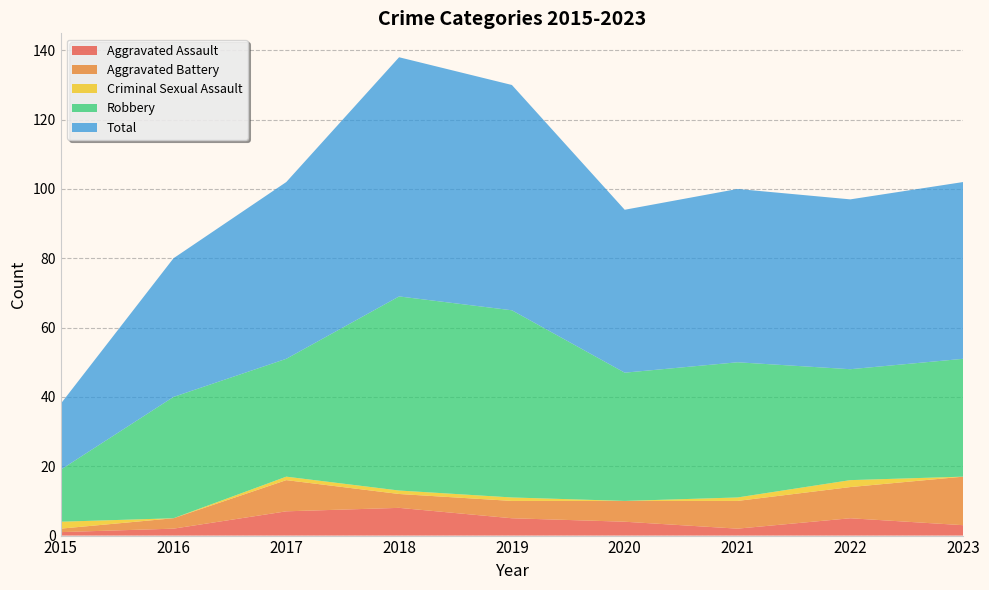

Reading left to right, list all the values displayed in this chart.

Aggravated Assault: 1	2	7	8	5	4	2	5	3
Aggravated Battery: 1	3	9	4	5	6	8	9	14
Criminal Sexual Assault: 2	0	1	1	1	0	1	2	0
Robbery: 15	35	34	56	54	37	39	32	34
Total: 19	40	51	69	65	47	50	49	51